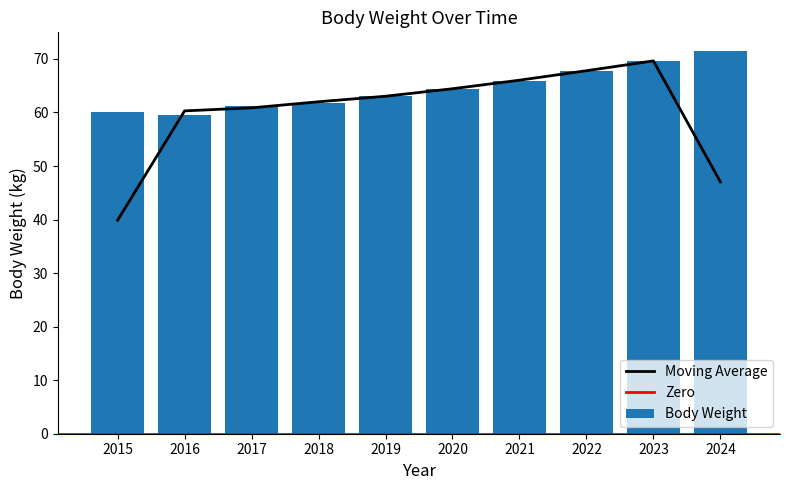

How many data points are less than 64?

5